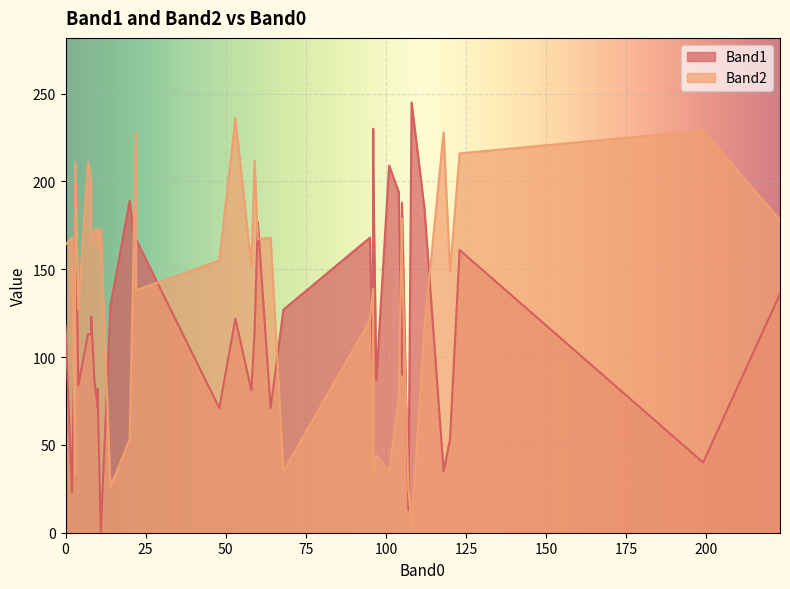

Which has a higher value, 107 or 14?

14